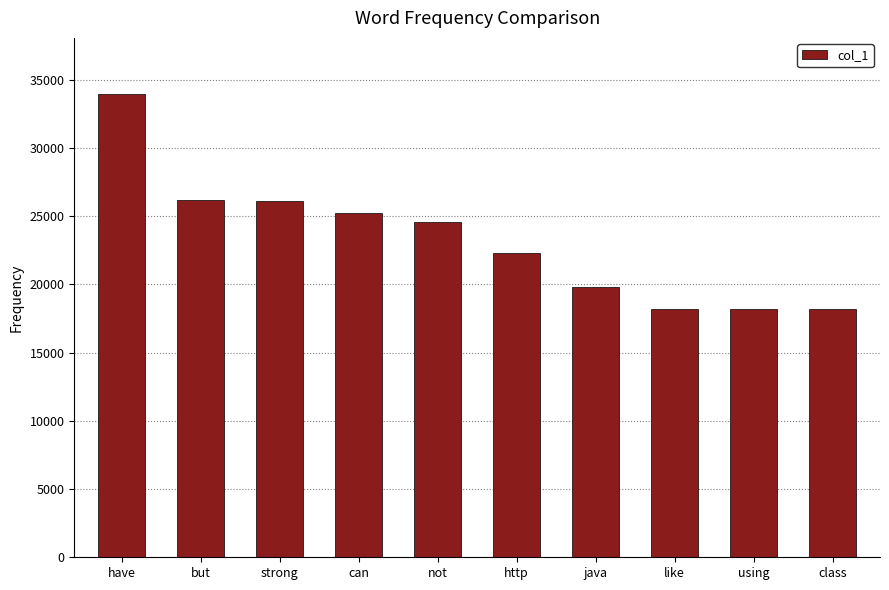

What is the sum of all values?

232910